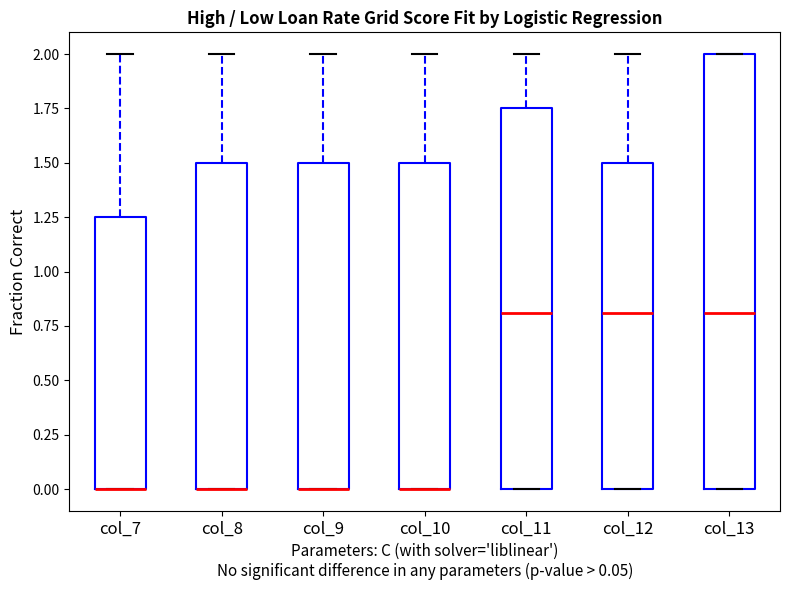

Where is the upper edge of the box for col_8 on the y-axis? The values are not printed on the chart, so give them approximately, as read against the axis.

1.50